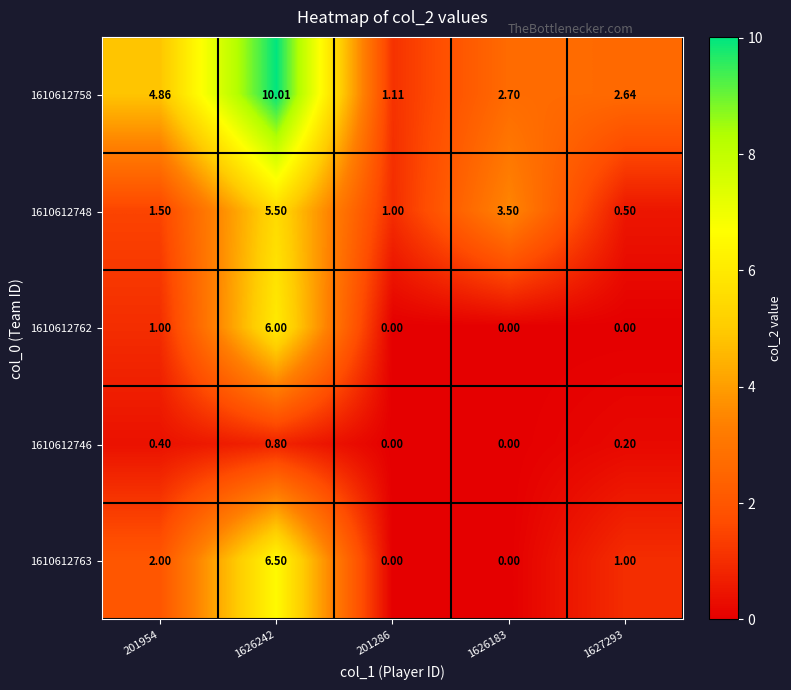

Is the value of 1610612748 at 1627293 greater than the value of 1610612762 at 1626183?

Yes